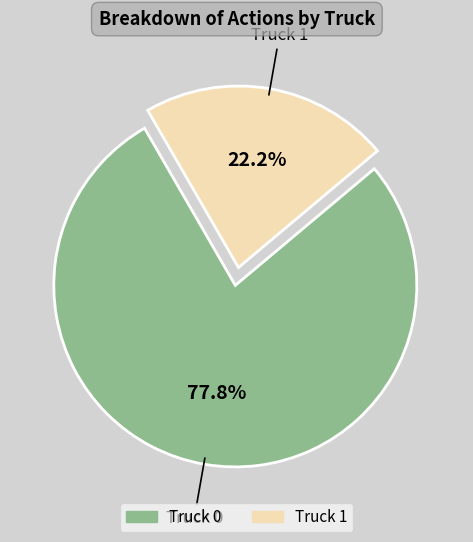

To the nearest percent, what percentage of the pie is Truck 1?

22%